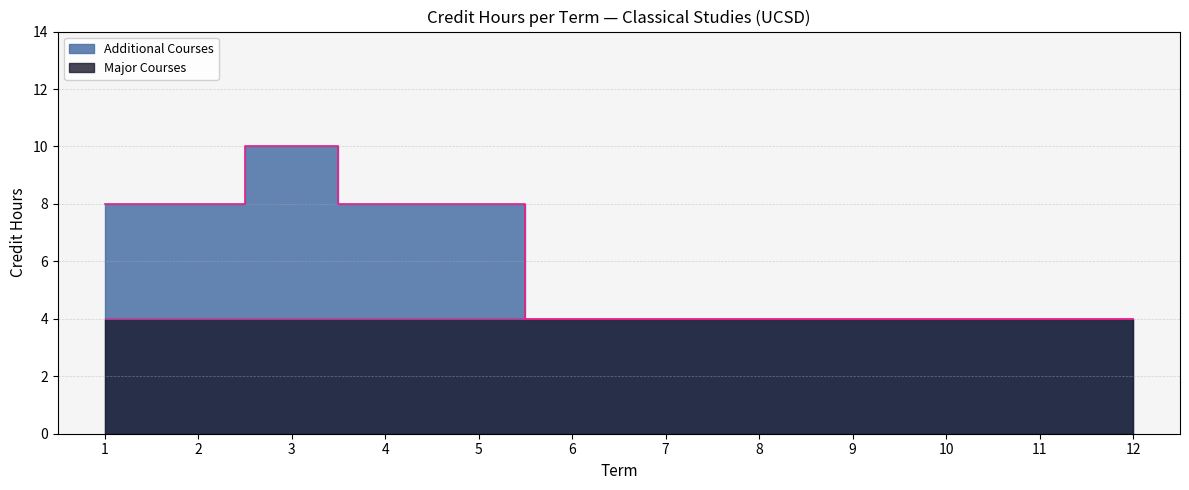

Reading left to right, transcribe all the data shown in this chart.

1=8	2=8	3=10	4=8	5=8	6=4	7=4	8=4	9=4	10=4	11=4	12=4